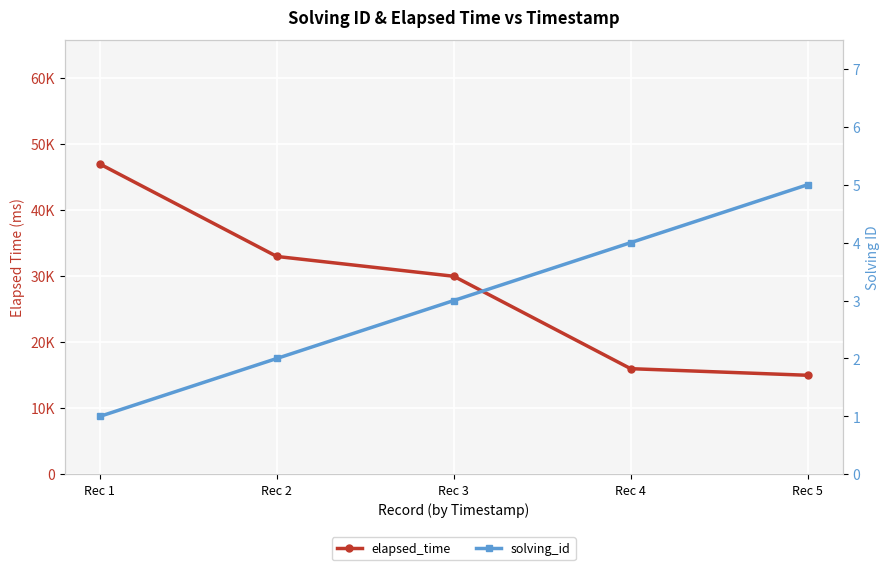

Is it true that elapsed_time equals 58166 at Rec 2?

False